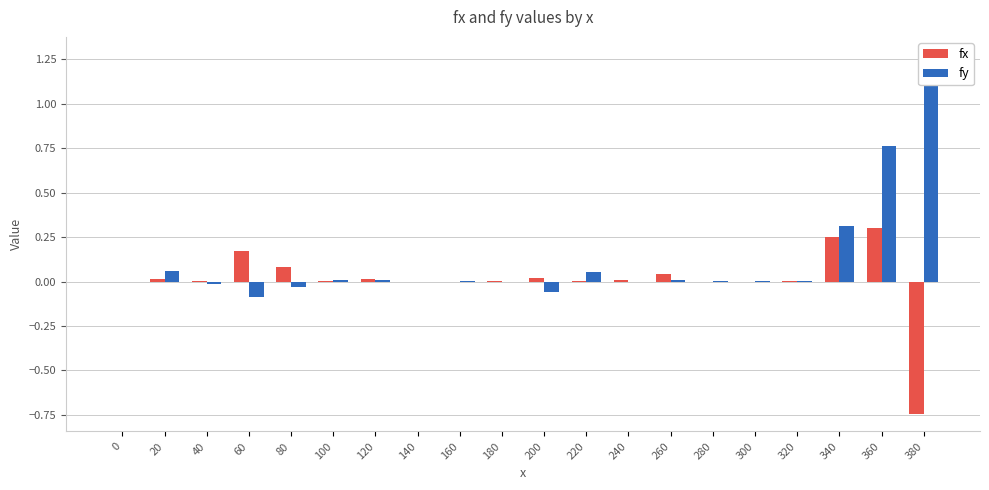

How many negative values does the fx series have?

5